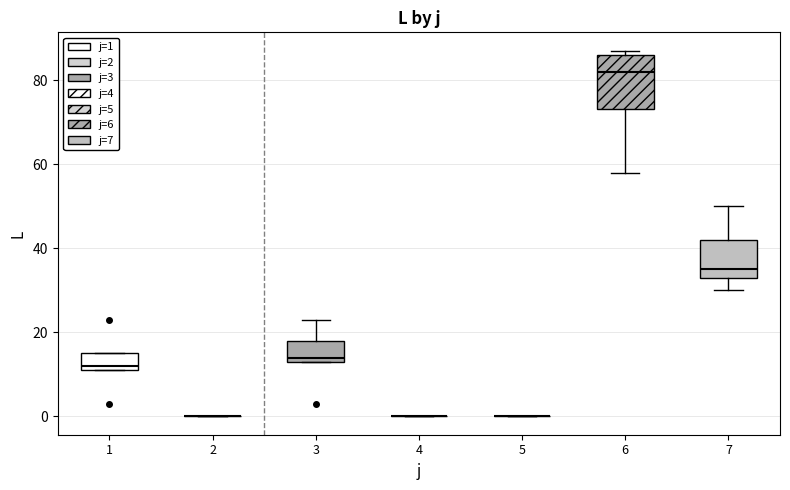

Where is the upper edge of the box at x = 3 on the y-axis? The values are not printed on the chart, so give them approximately, as read against the axis.

18